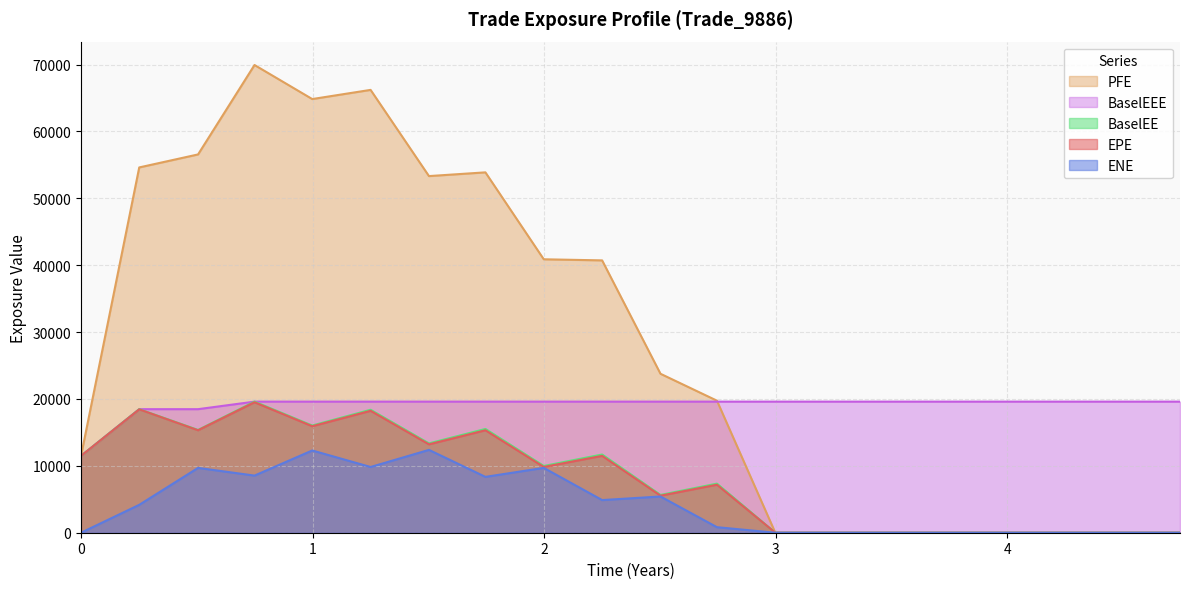

At which label does ENE reach its peak?

2017-12-27